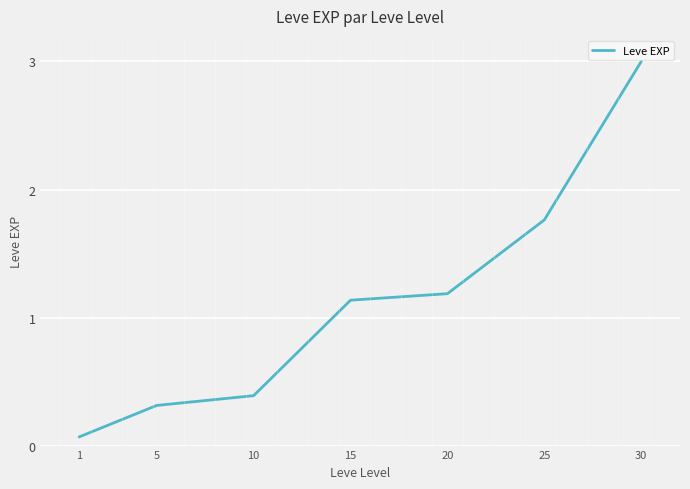

Does the chart have visible grid lines?

Yes